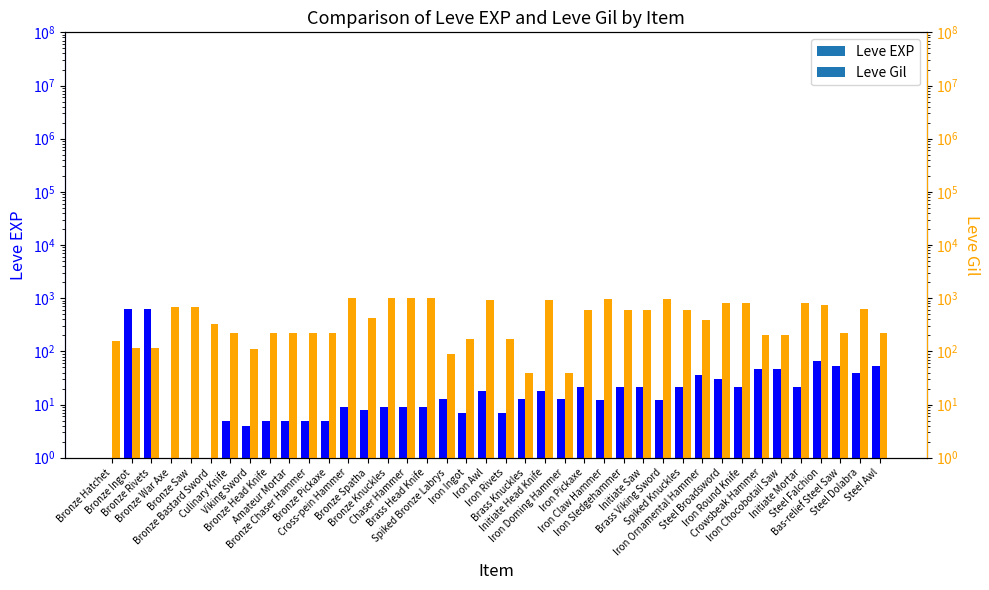

What are all the series names shown in the legend?

Leve EXP, Leve Gil